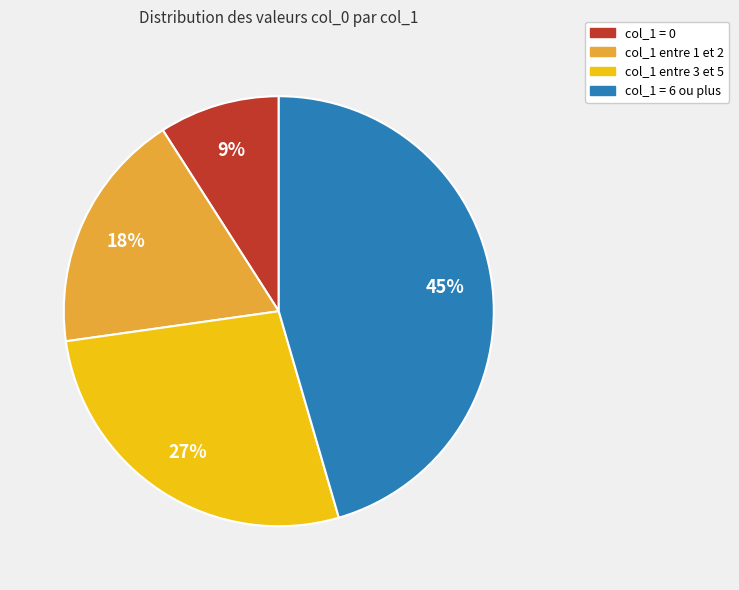

To the nearest percent, what is the difference between the col_1 = 6 ou plus and col_1 = 0 slice percentages?

36%